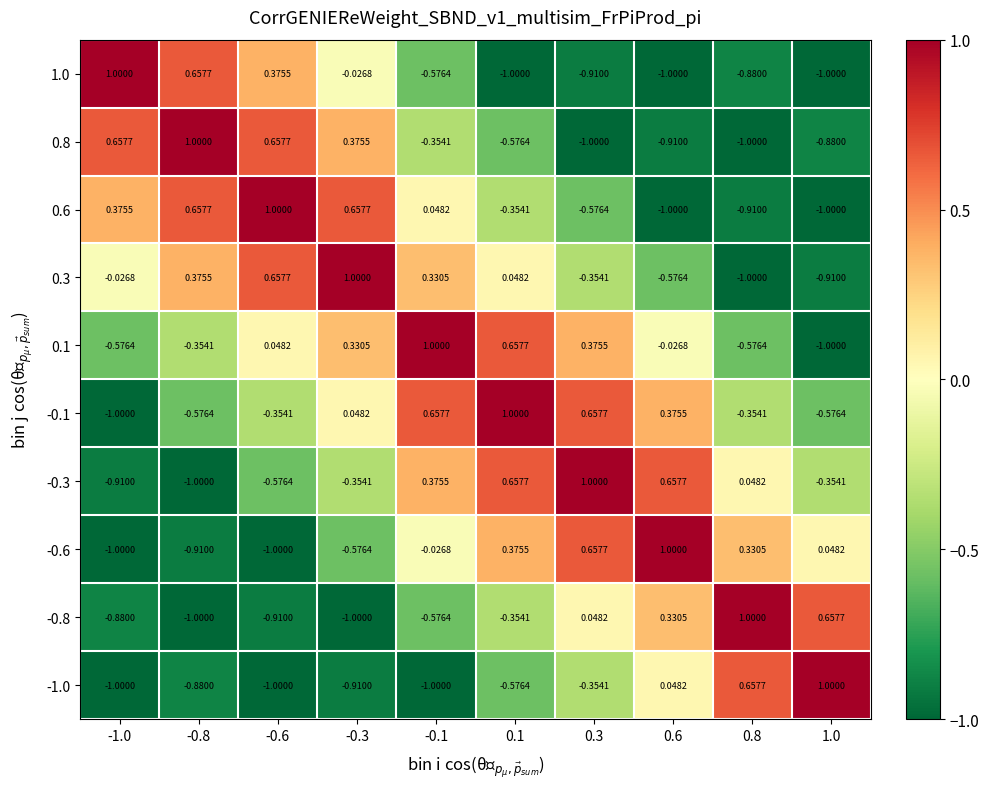

Which series changed the most between -0.3 and 0.3?

0.8